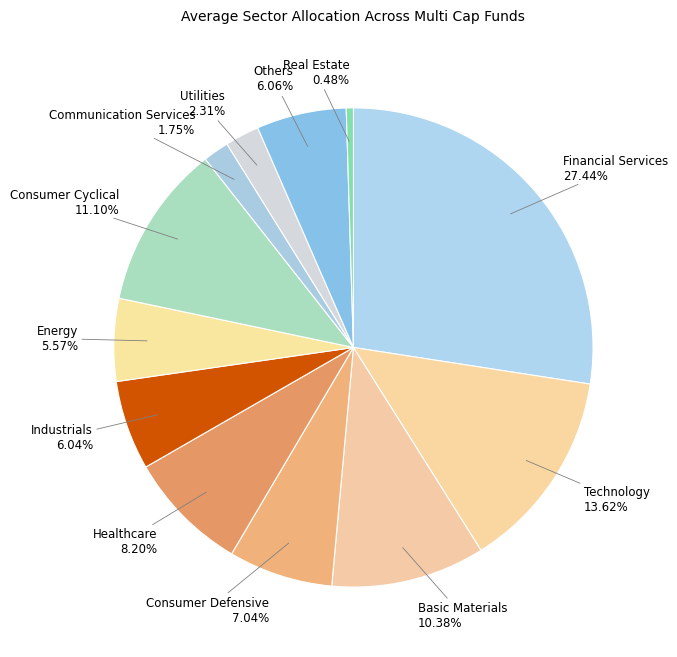

Which category has the biggest portion of the pie?

Financial Services